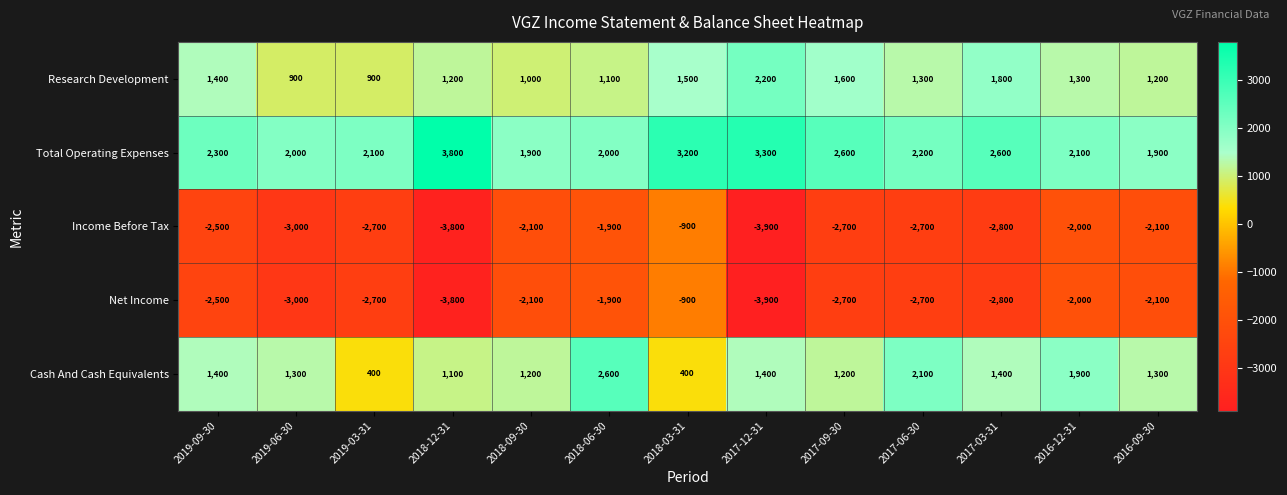

True or false: Net Income has a value of -2100 at 2016-09-30.

True